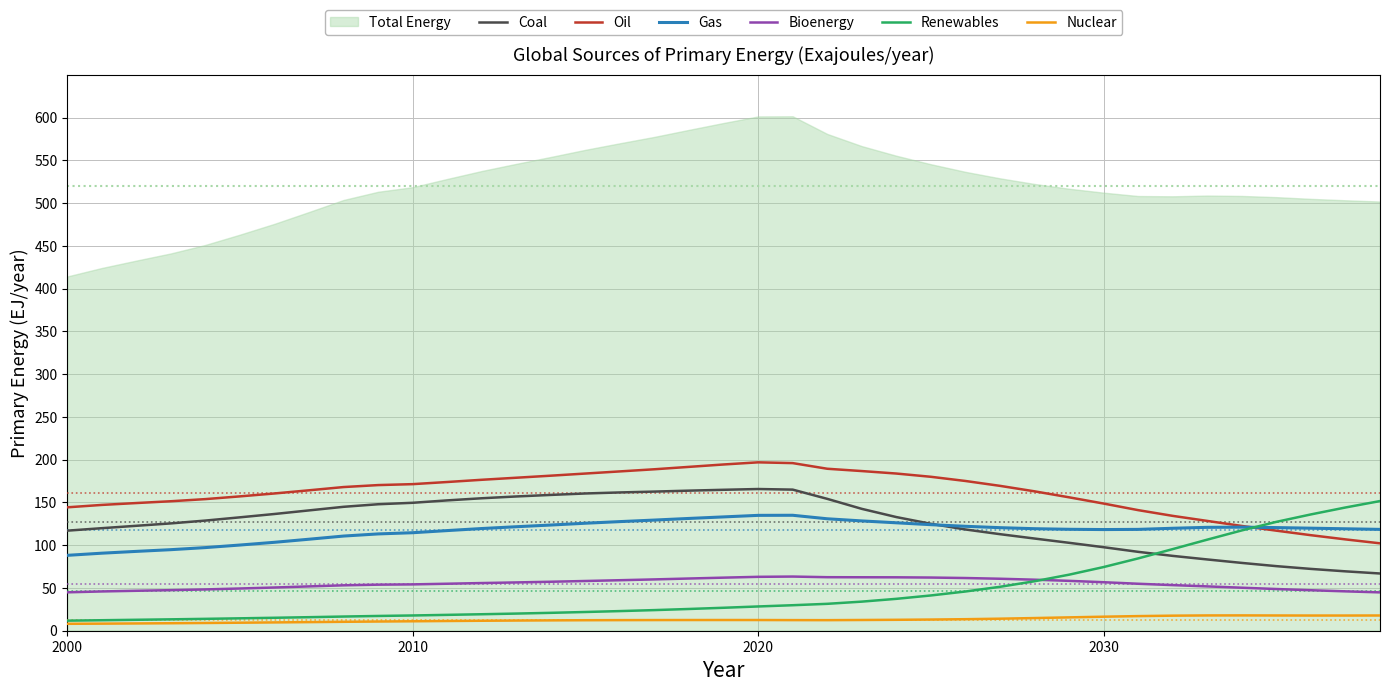

True or false: Renewables and Coal cross at least once.

True